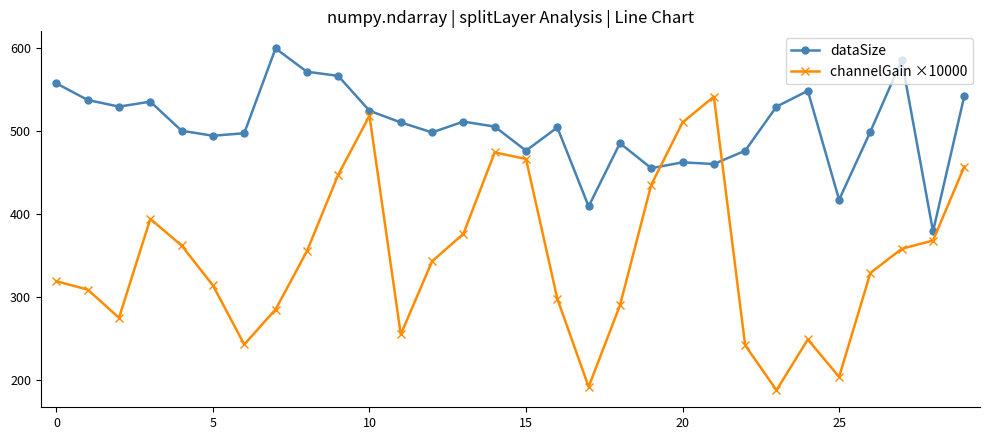

Which series has the largest total across all categories?

dataSize